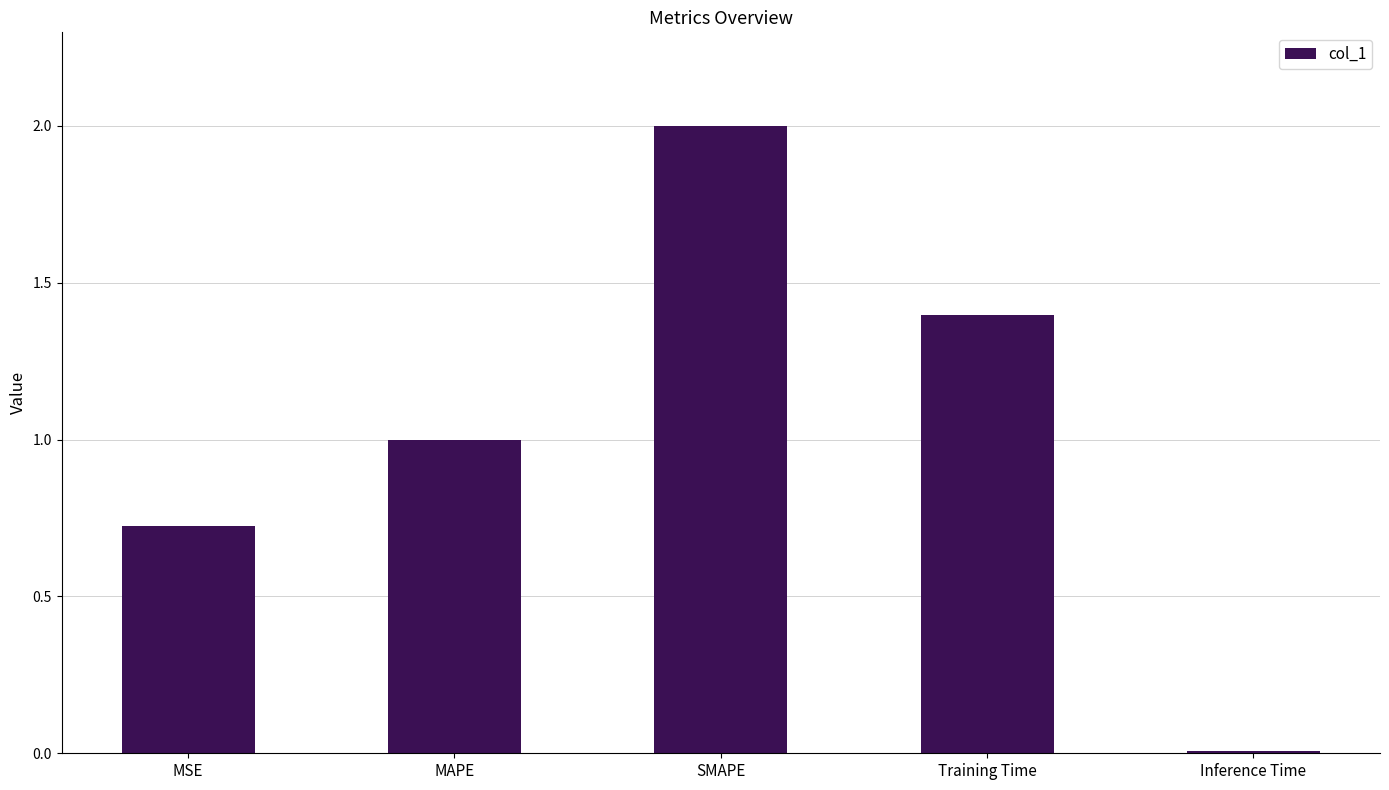

True or false: the data shows 2.0 at SMAPE.

True